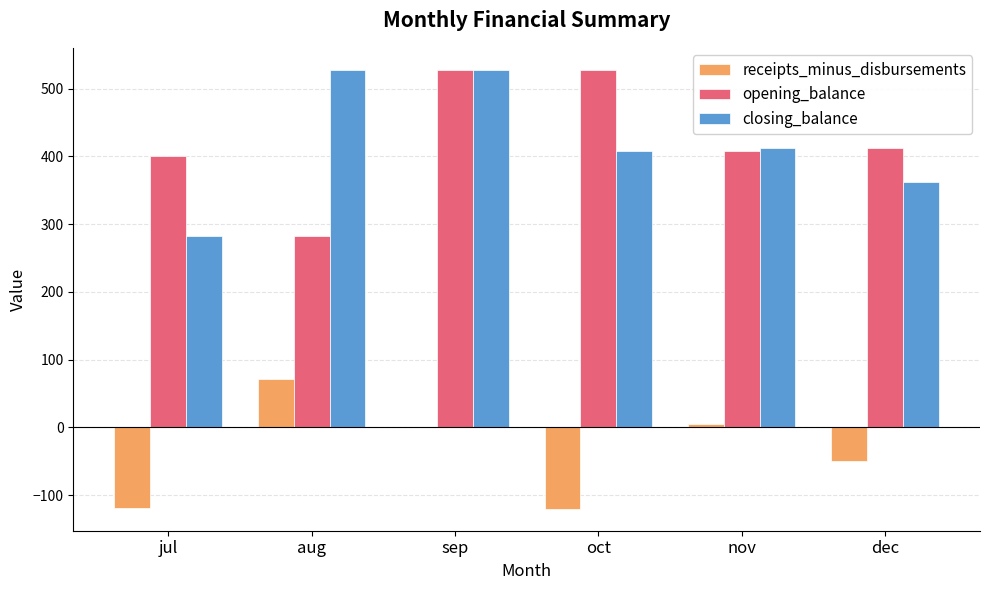

How many series are shown in this chart?

3